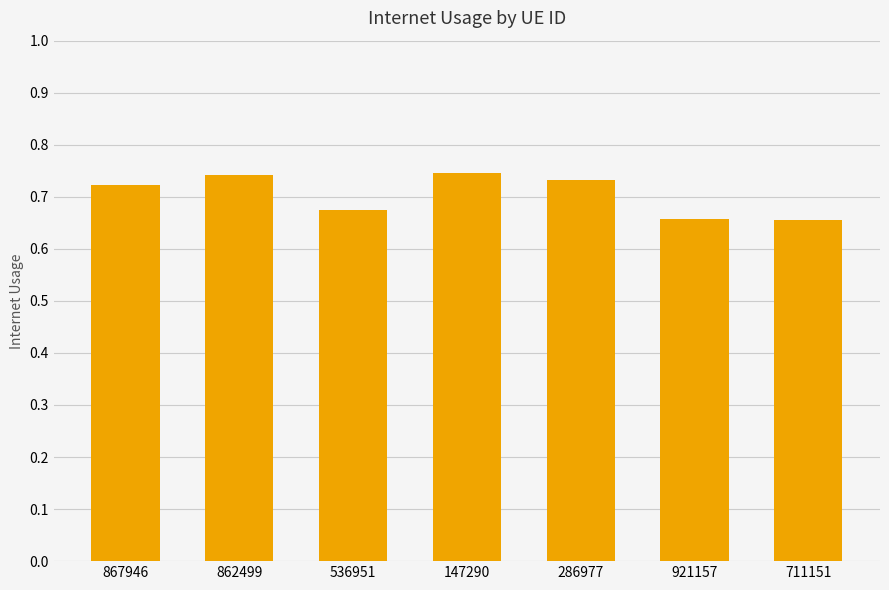

Which has a higher value, 536951 or 711151?

536951